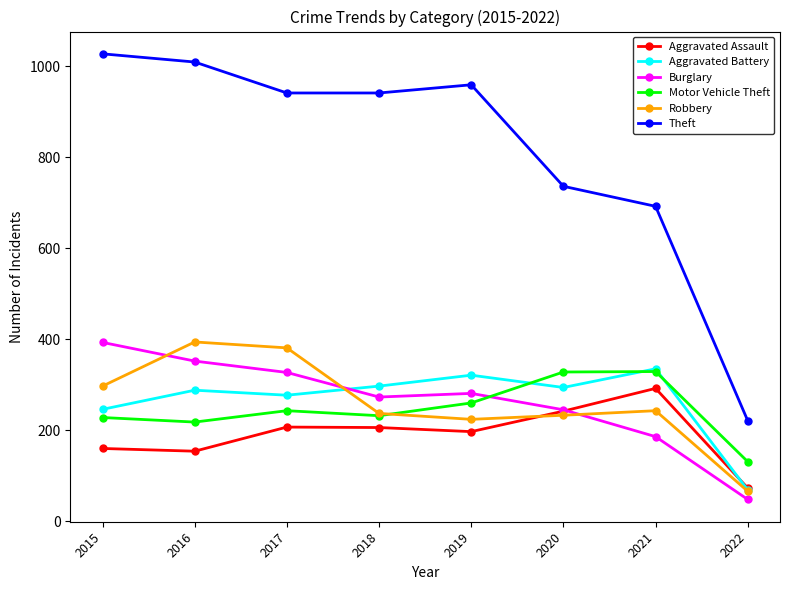

How many data points does each series have?

8